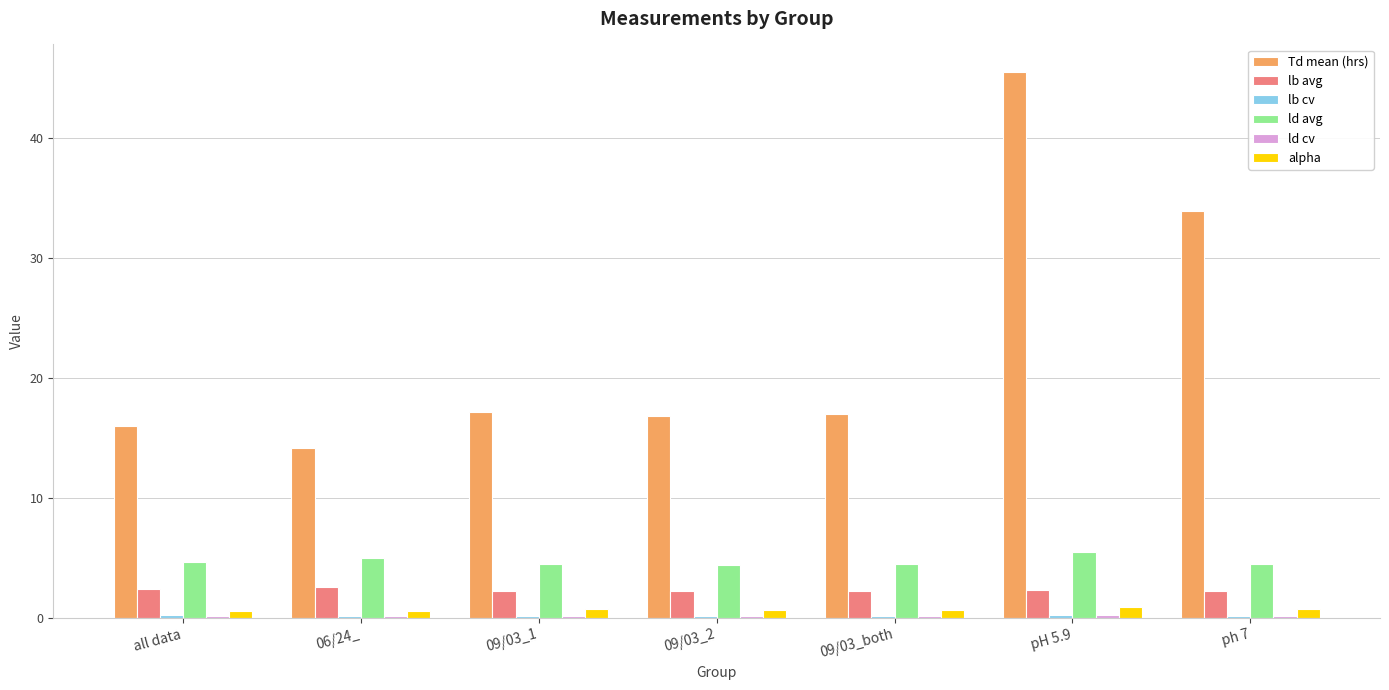

What is the maximum value for lb avg?

2.6